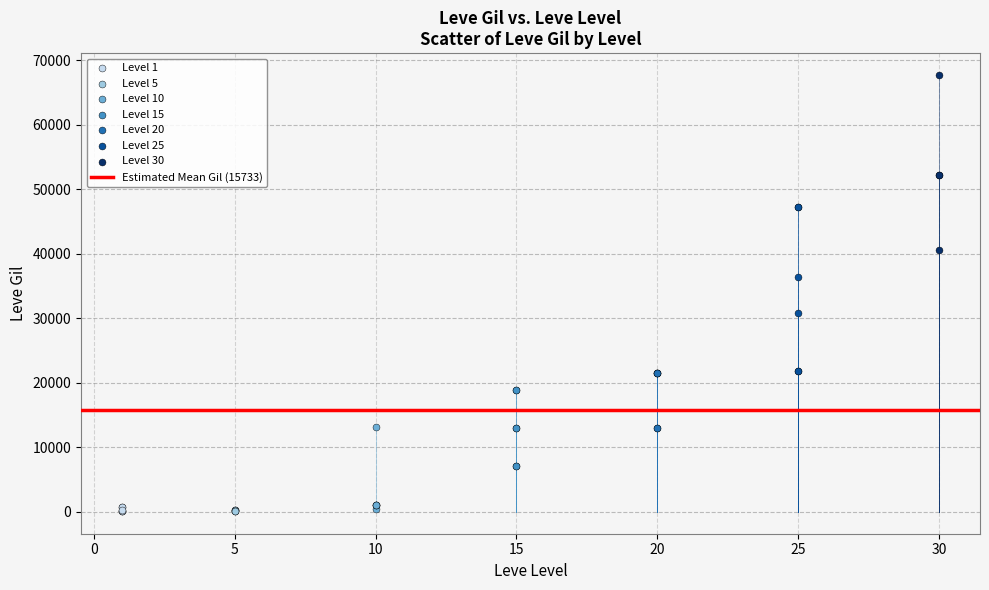

Which series contains the highest Y value?

Level 30